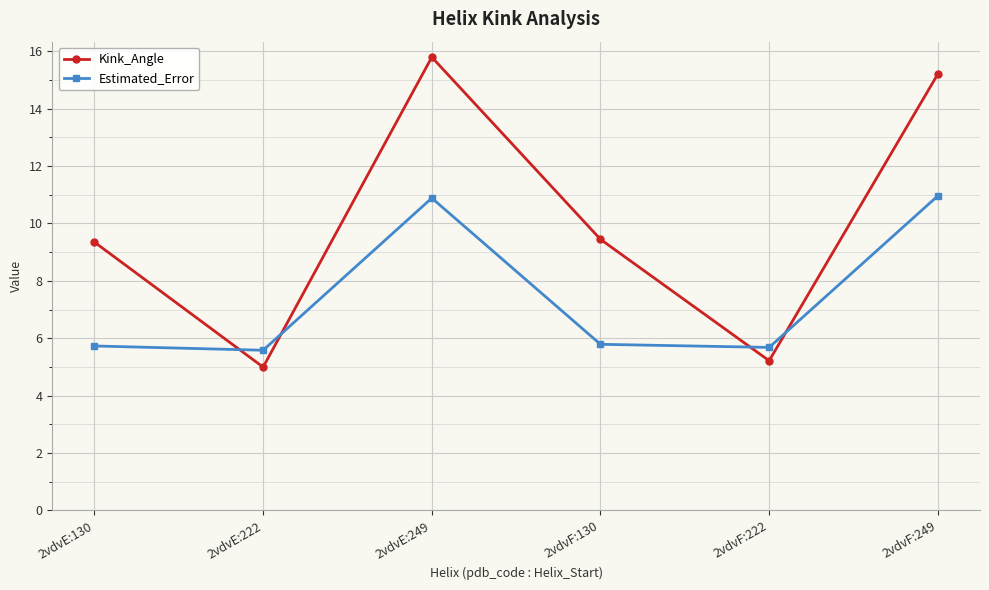

What is the difference between the maximum and second lowest values in the Kink_Angle series?

10.6